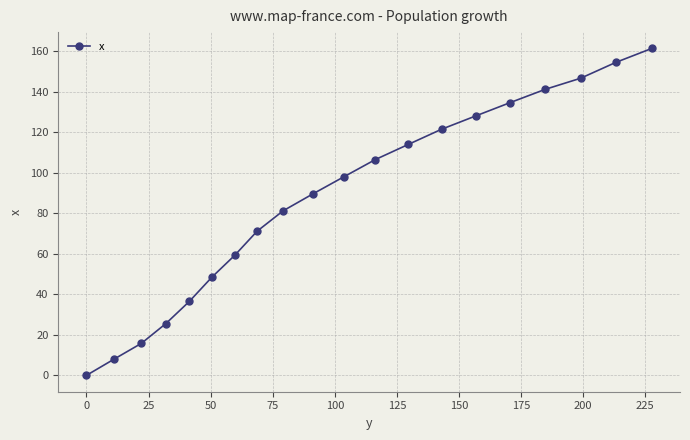

What is the value of the 8th point from the left?

71.2